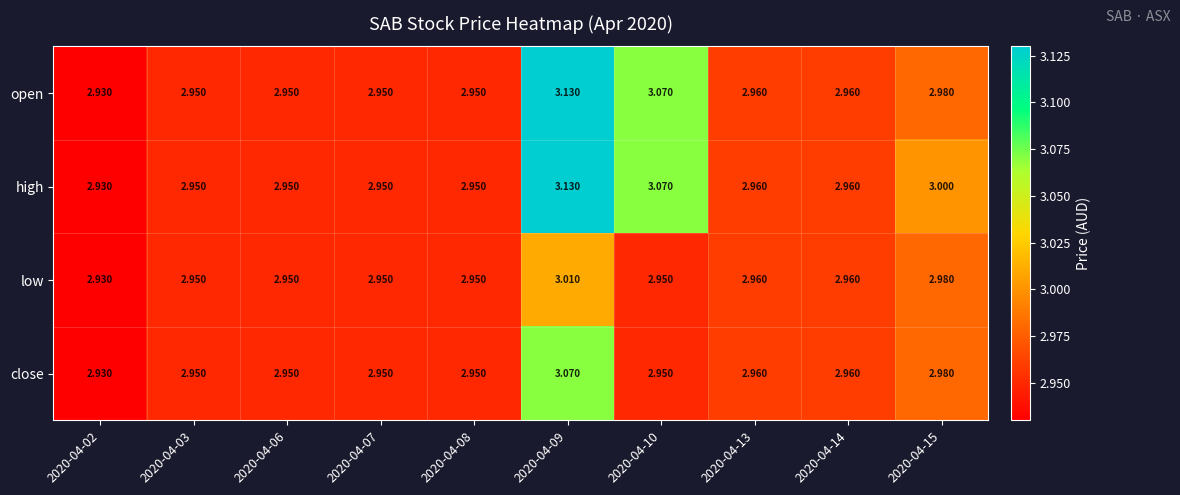

Is the value of low at 2020-04-13 greater than the value of high at 2020-04-03?

Yes